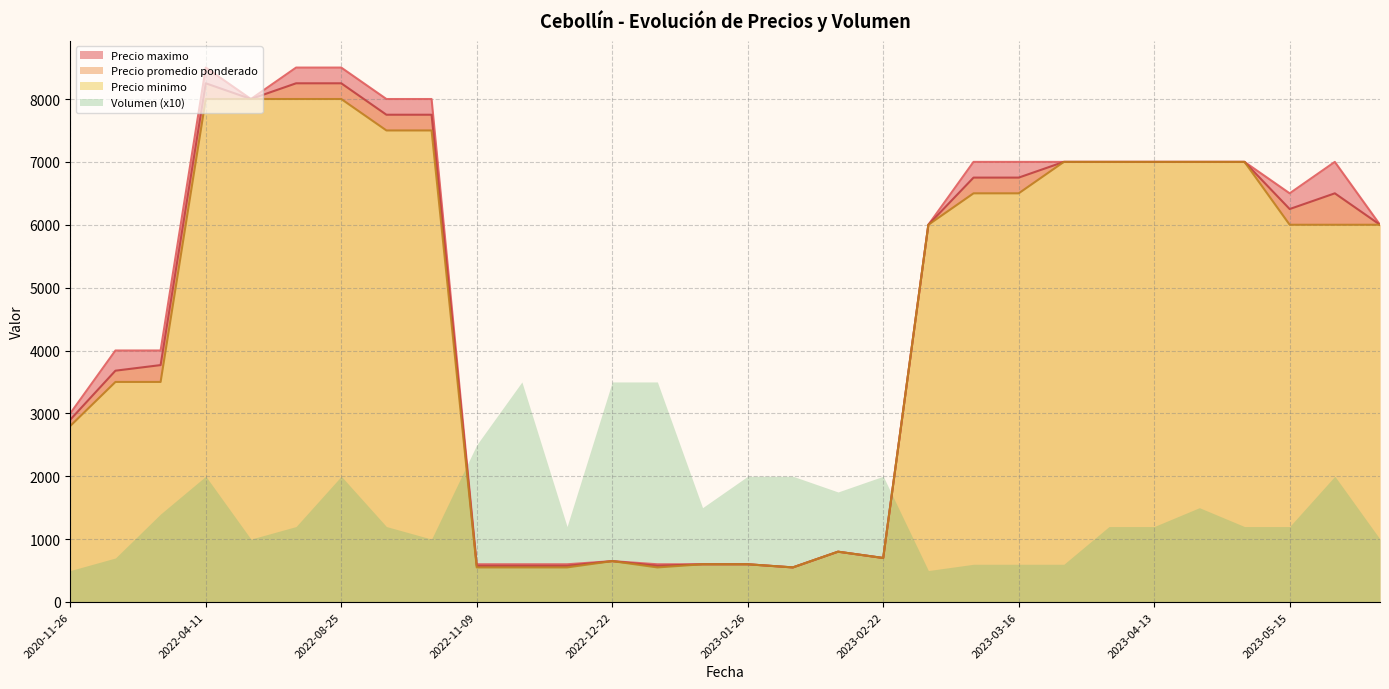

The value of Precio promedio ponderado at 2023-04-13 is 11801. True or false?

False